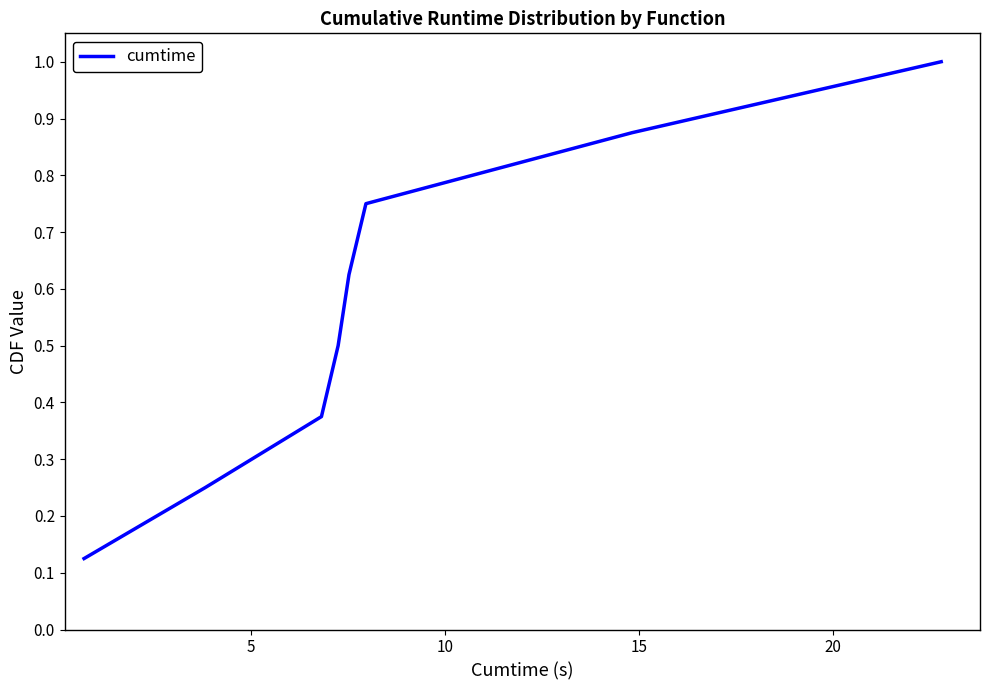

What is the sum of all values?

4.5